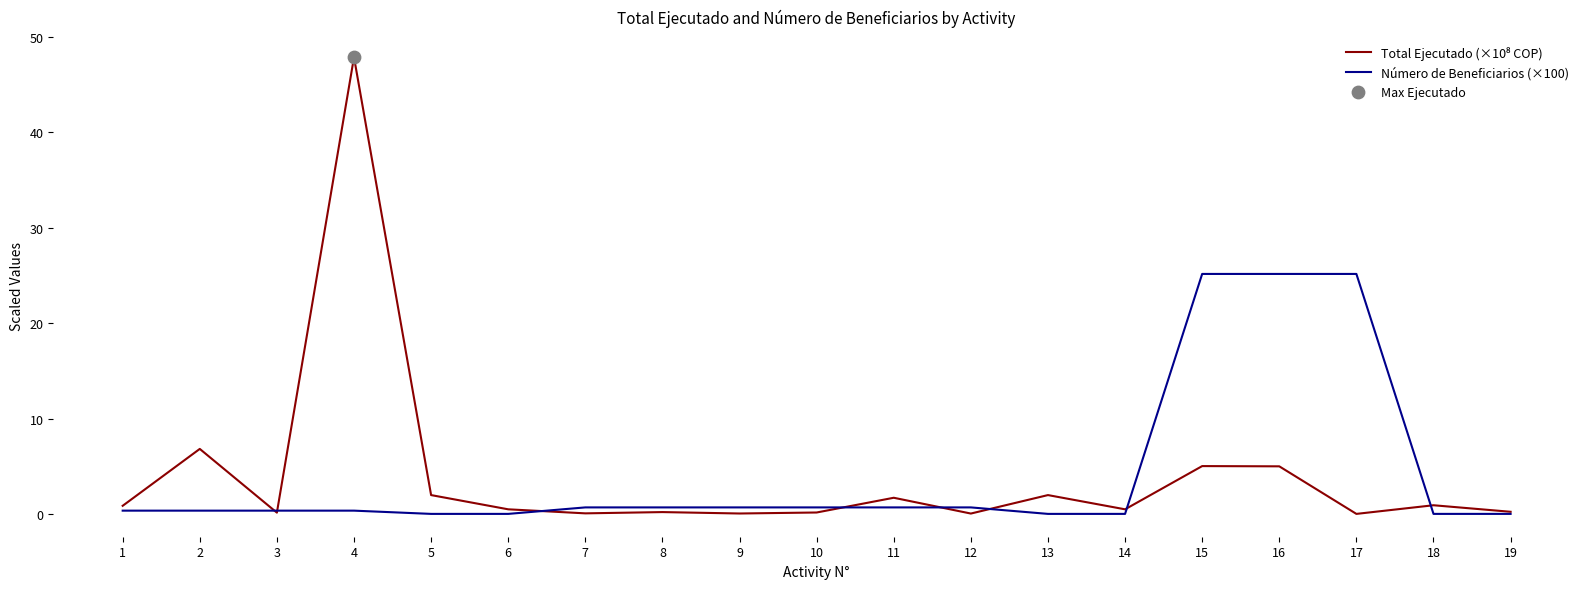

At how many categories does at least one series exceed 12?

4